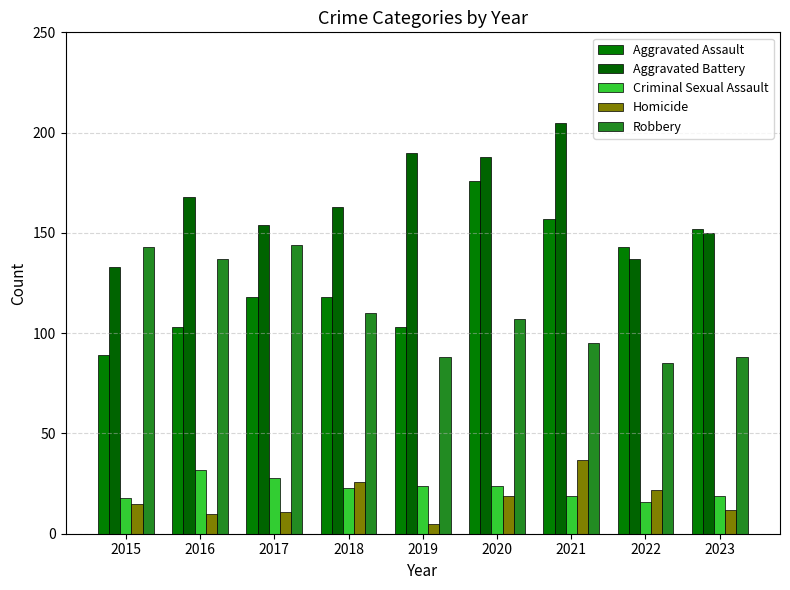

At which label does Aggravated Battery reach its minimum?

2015